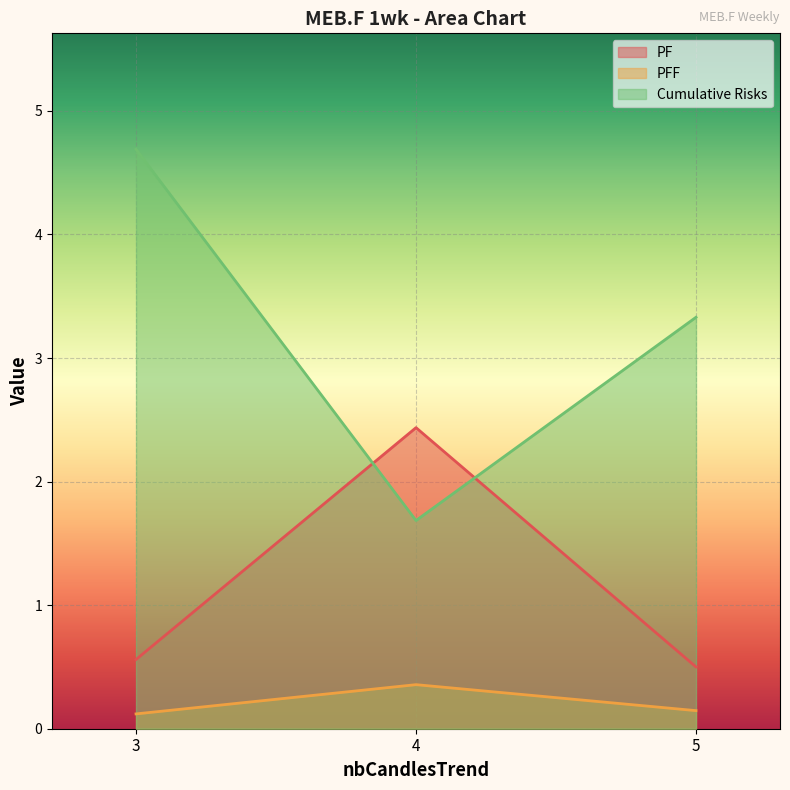

Which series has the widest spread of values?

Cumulative Risks